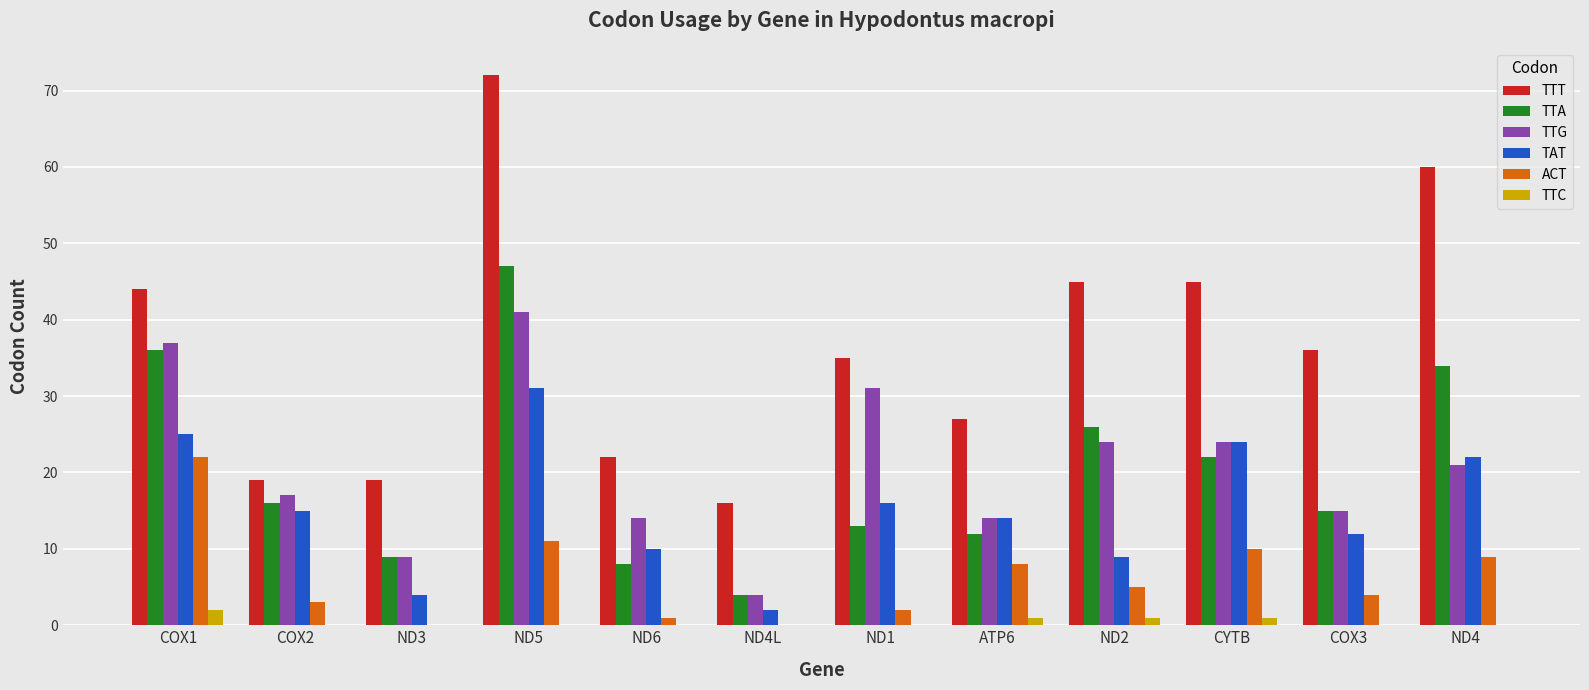

What is the total value across all series at COX1?

166